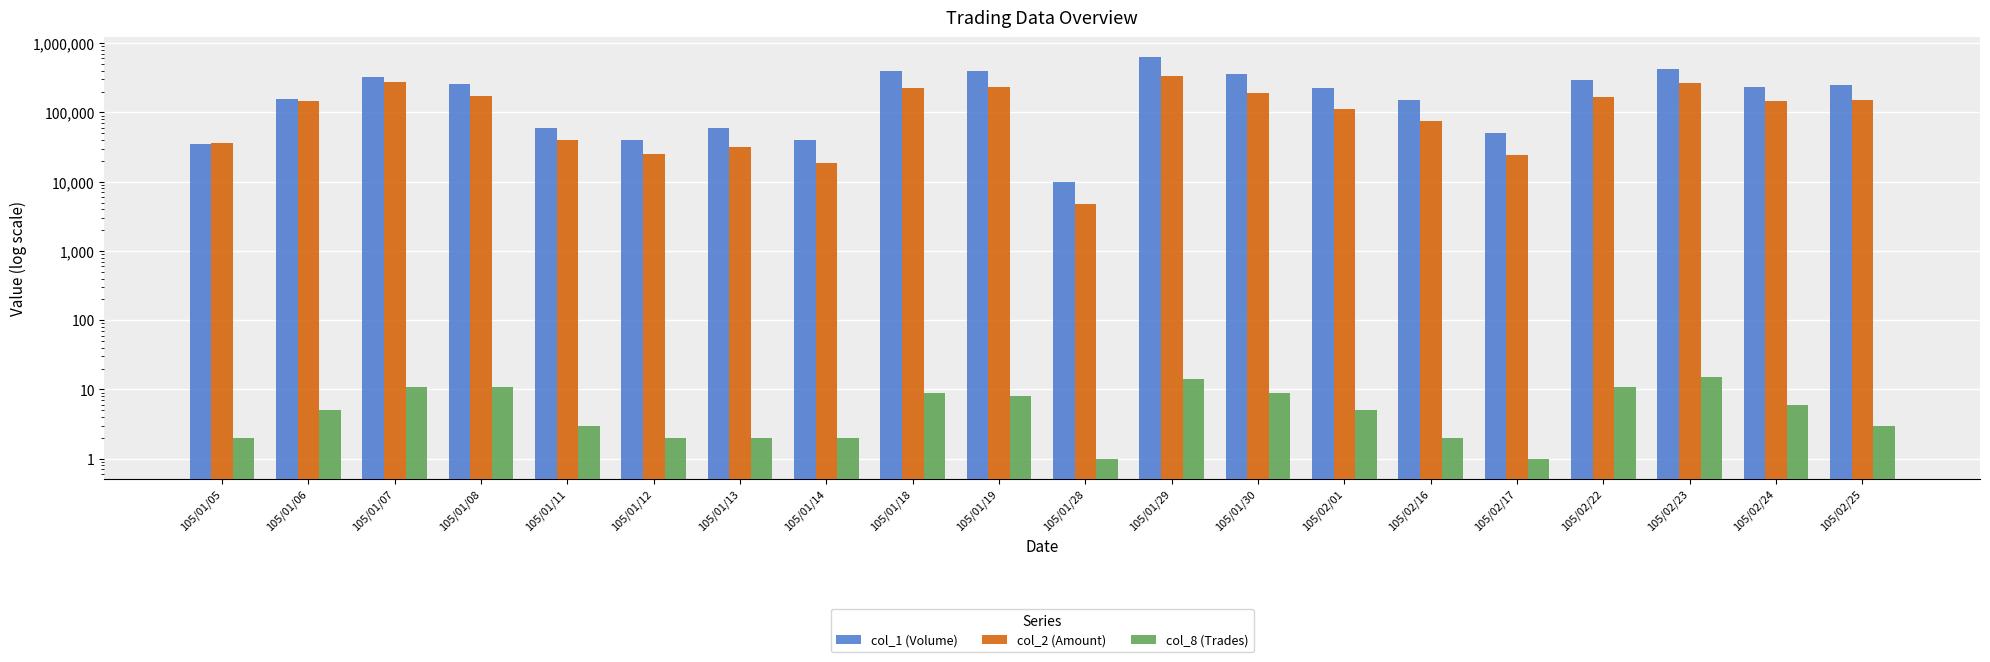

Which series has the largest total across all categories?

col_1 (Volume)